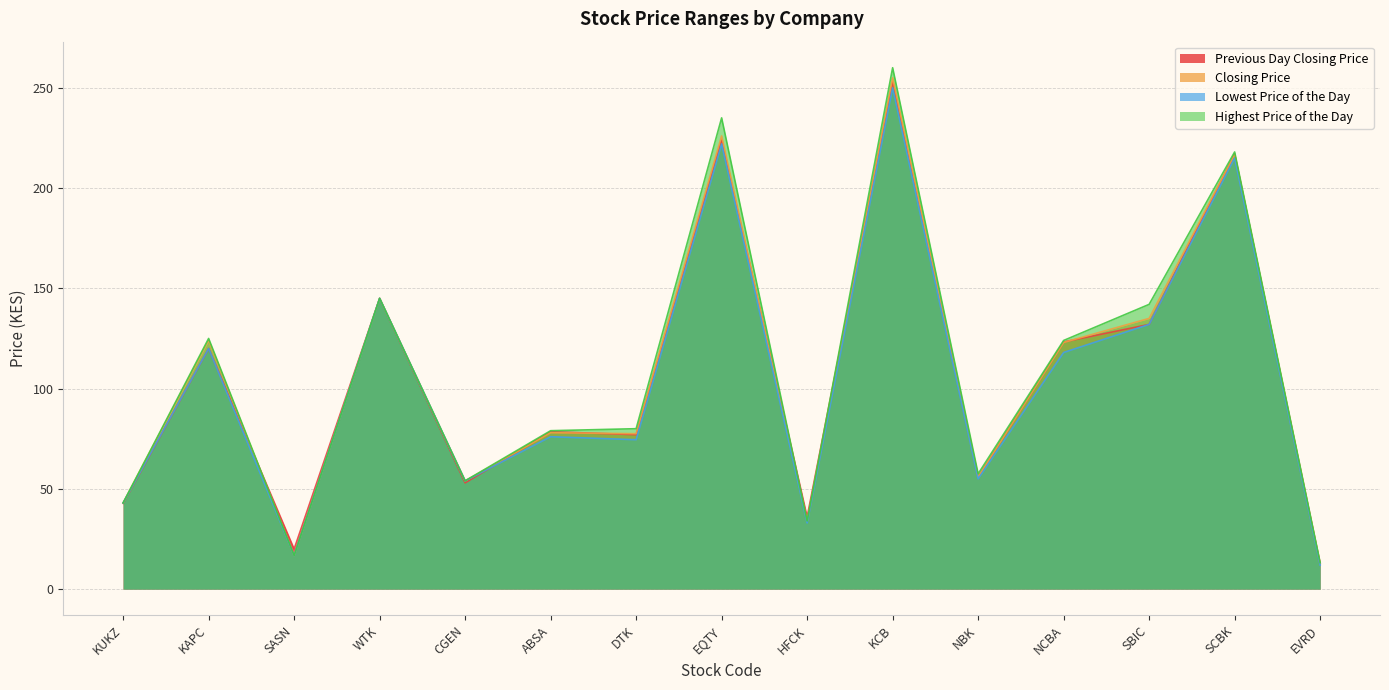

At how many categories does at least one series exceed 185?

3